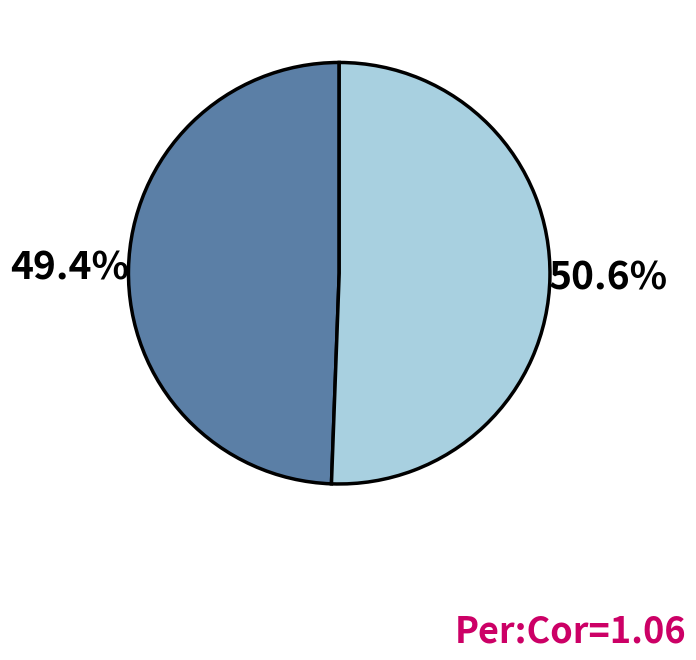

Does any single category account for the majority?

Yes